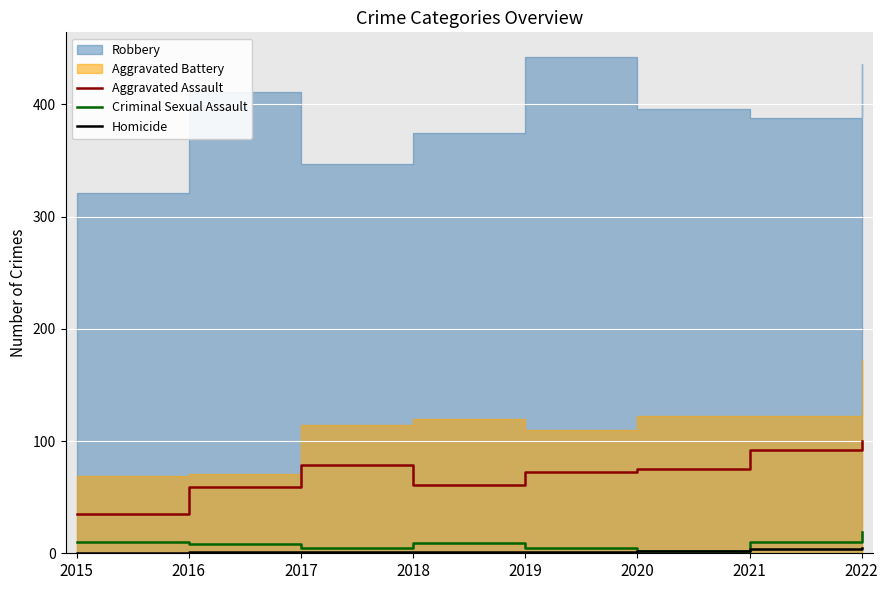

True or false: Homicide and Criminal Sexual Assault intersect in this chart.

False